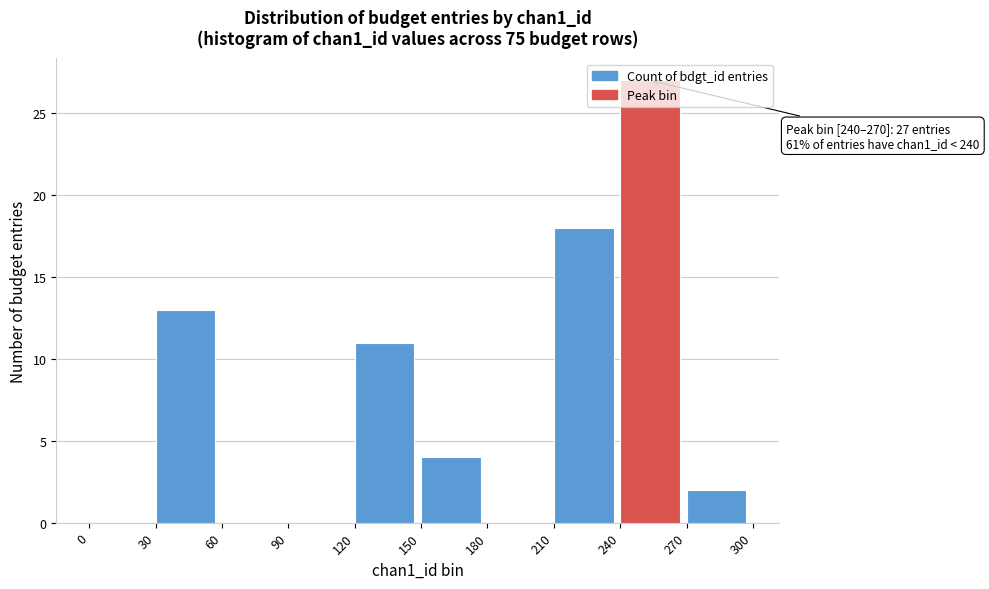

Over which range of the x-axis is the bar tallest?

240 to 270